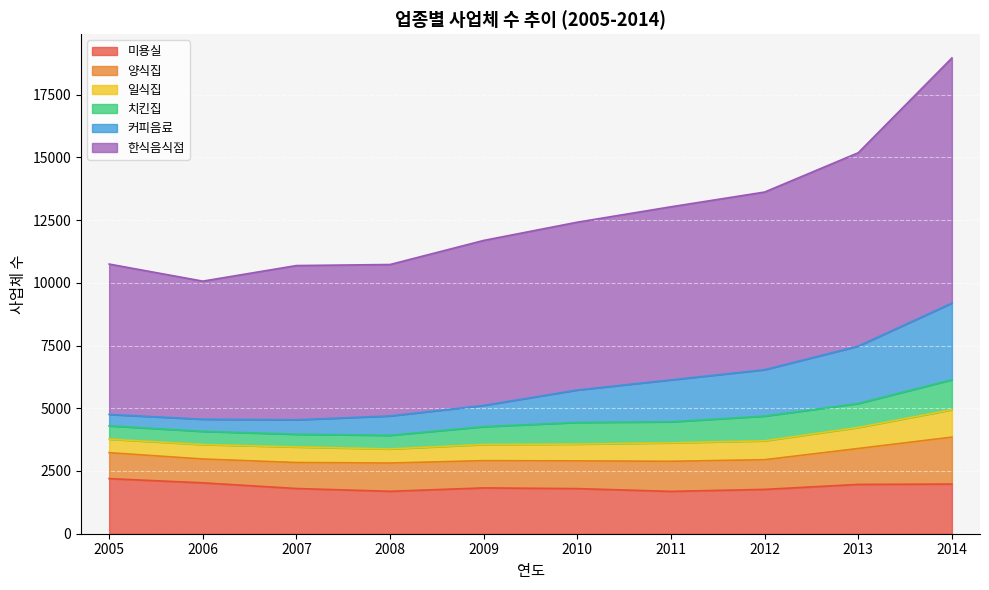

What is the minimum value for 미용실?

1688